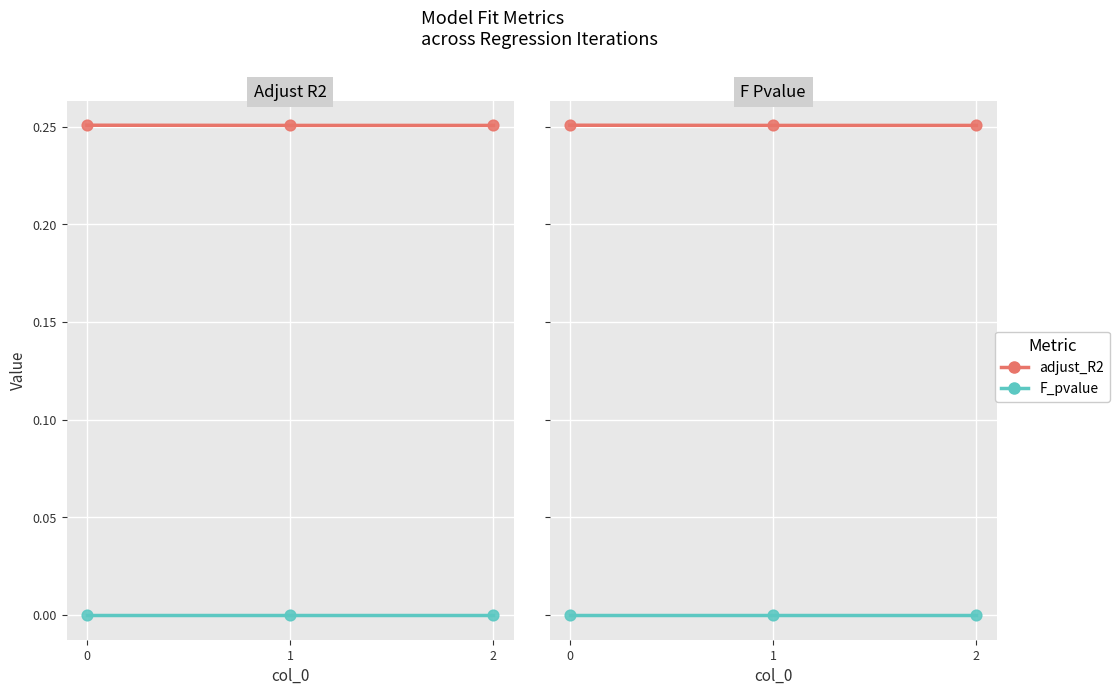

At how many categories does at least one series exceed 0?

3